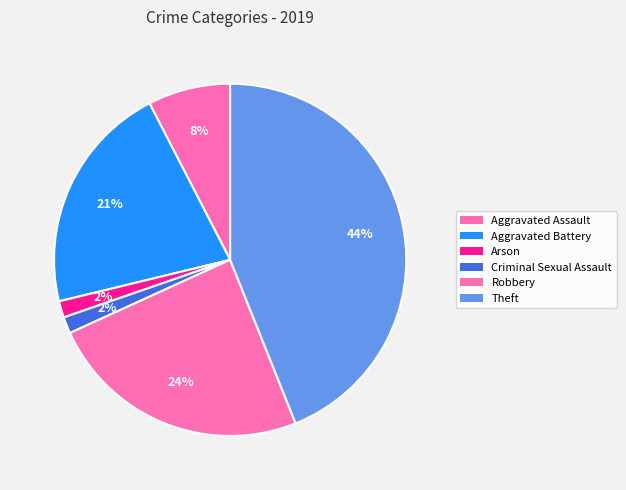

Count the number of slices in the pie.

6